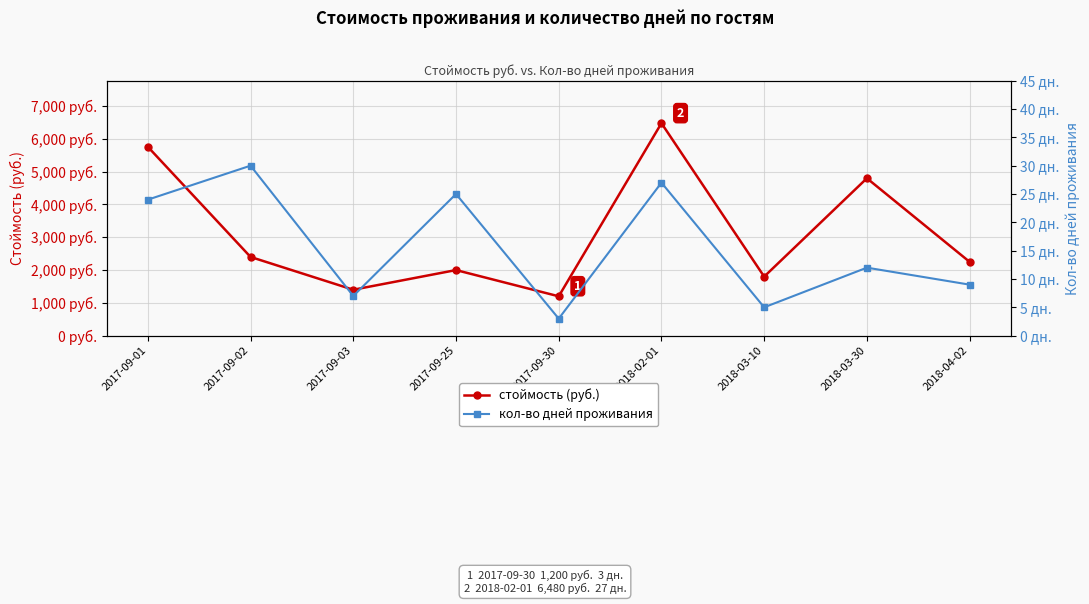

How many interior local peaks does the кол-во дней проживания series have?

4